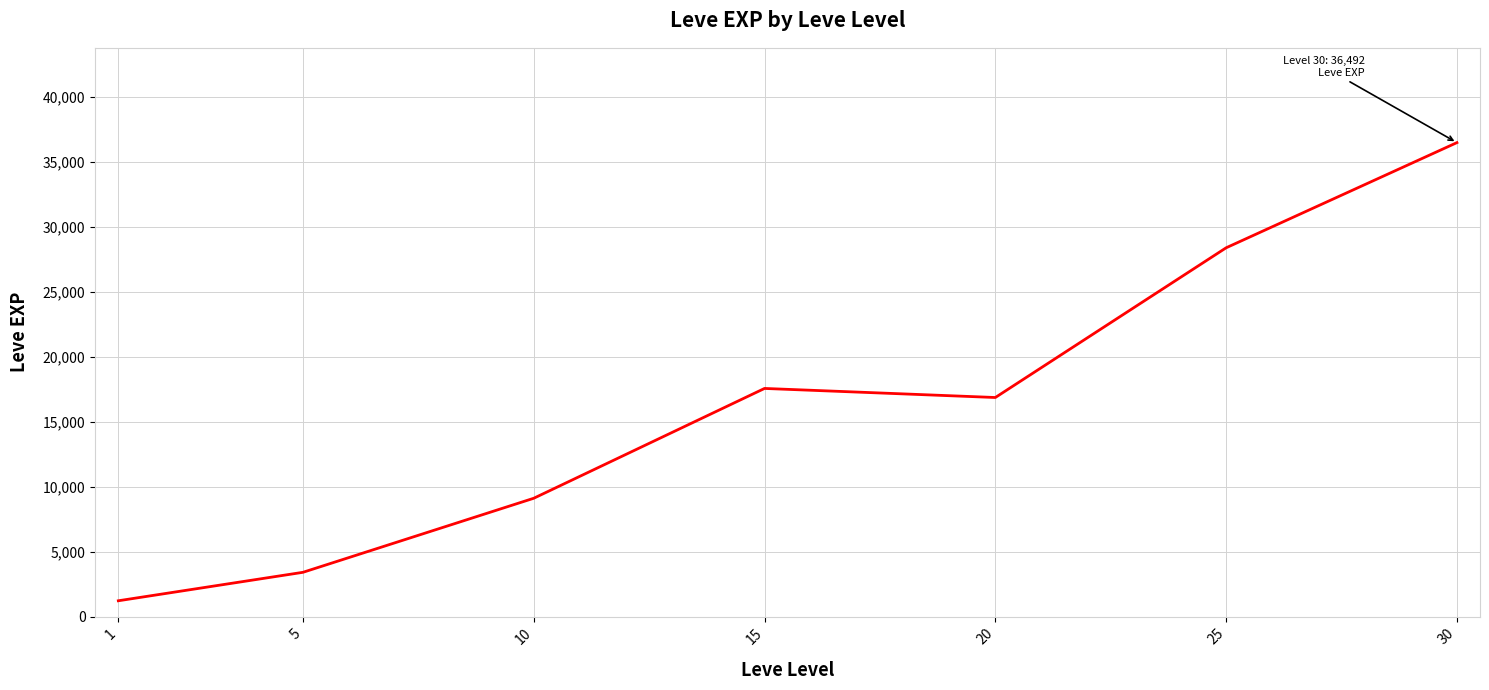

What is the sum of the values at 15 and 10?

26670.0